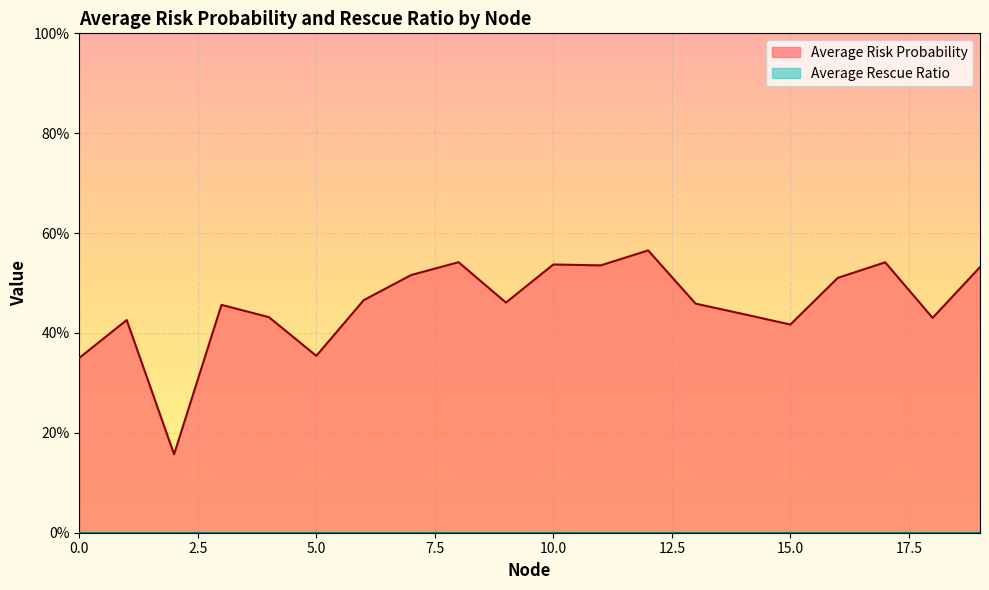

The chart shows a value of 0.5 at 0. True or false?

False